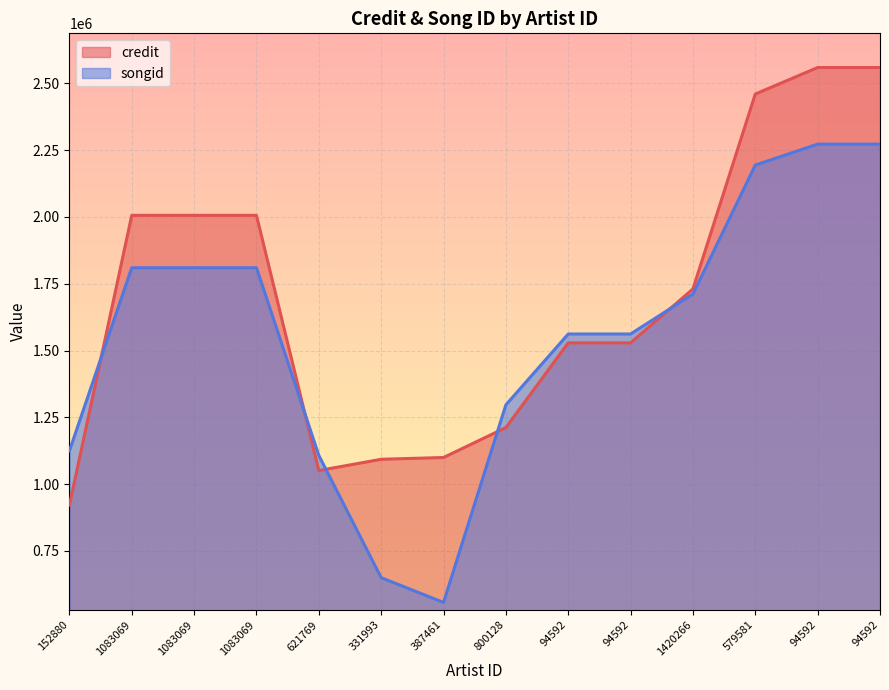

Where does the credit series first go above 1730708?

1083069